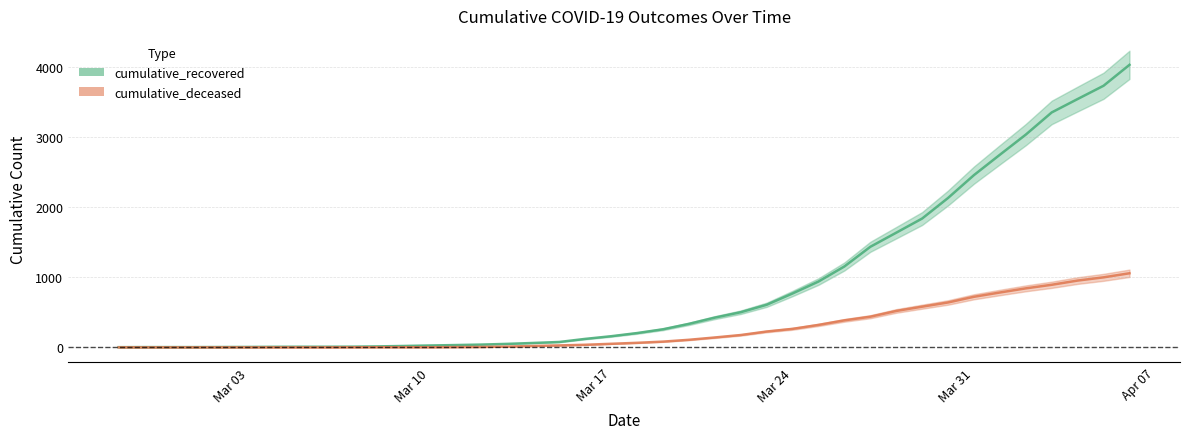

What is the total value across all series at 2020-03-04?

8